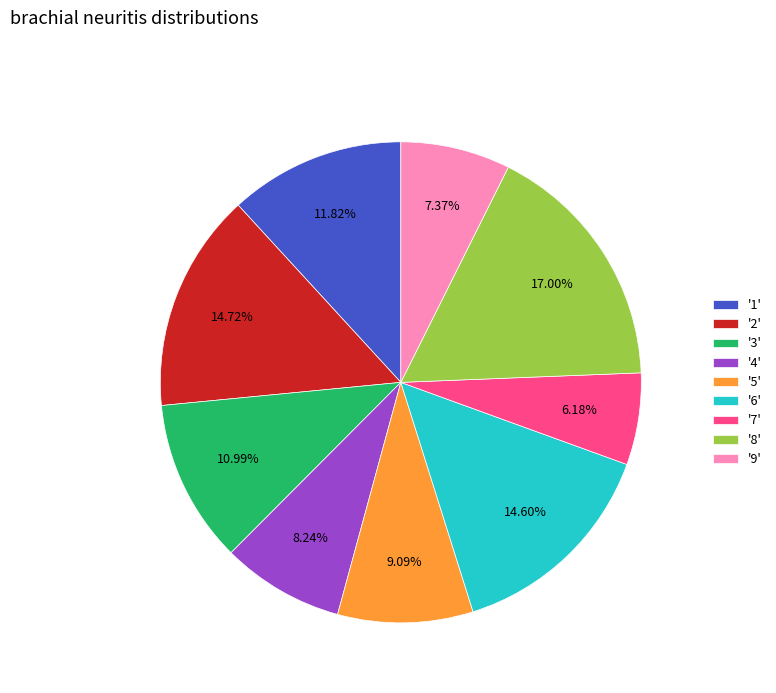

To the nearest percent, what is the difference between the largest and smallest slice percentages?

11%